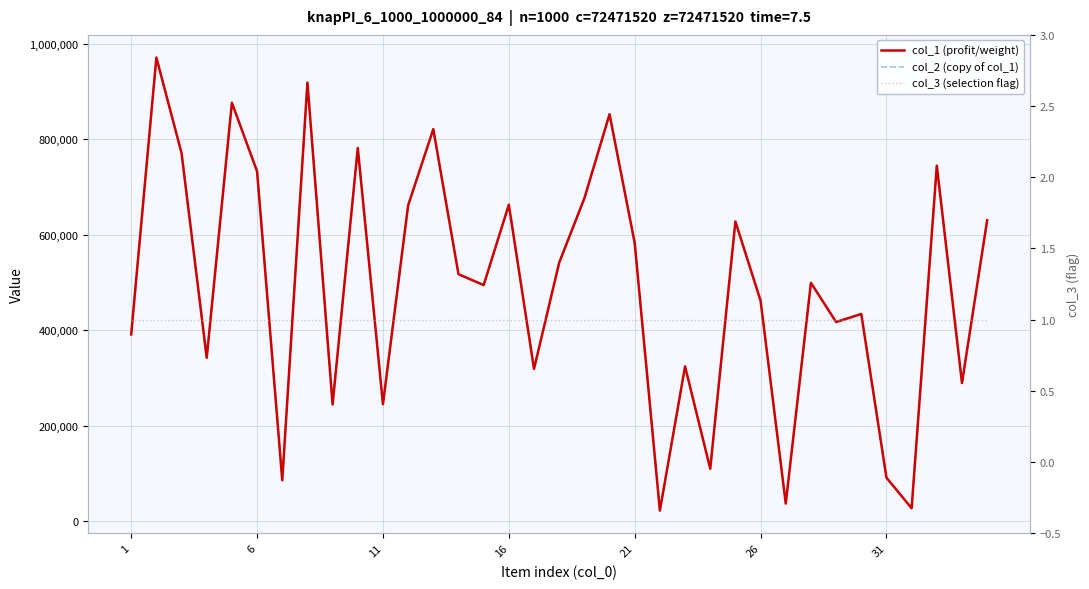

Is it true that col_1 (profit/weight) equals 331256 at 27?

False